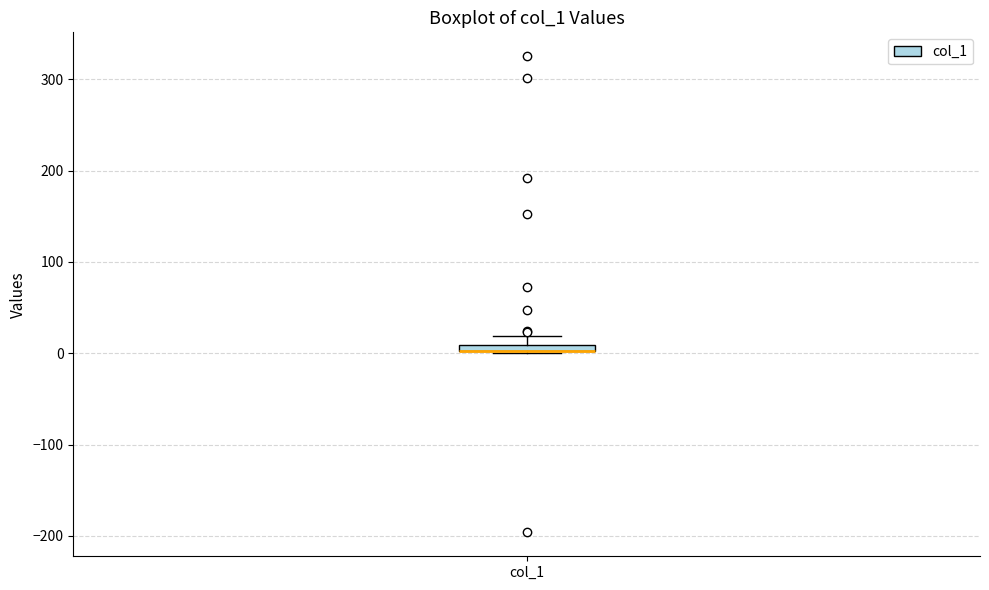

Where is the lower edge of the box for col_1 on the y-axis? The values are not printed on the chart, so give them approximately, as read against the axis.

0